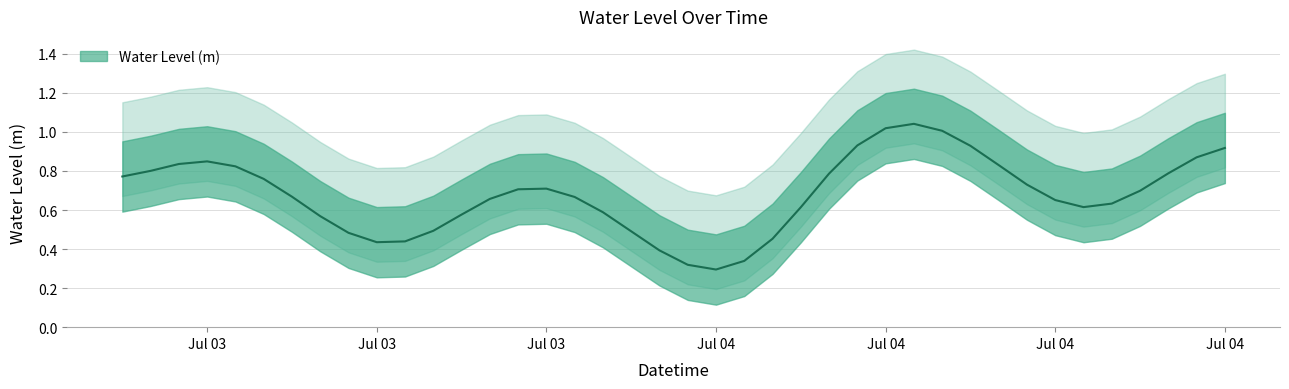

Which category has the highest value across all series?

2023-07-04 09:00:00